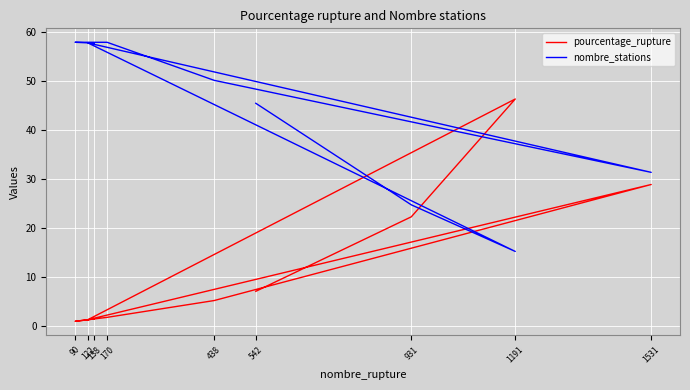

True or false: pourcentage_rupture and nombre_stations cross at least once.

True